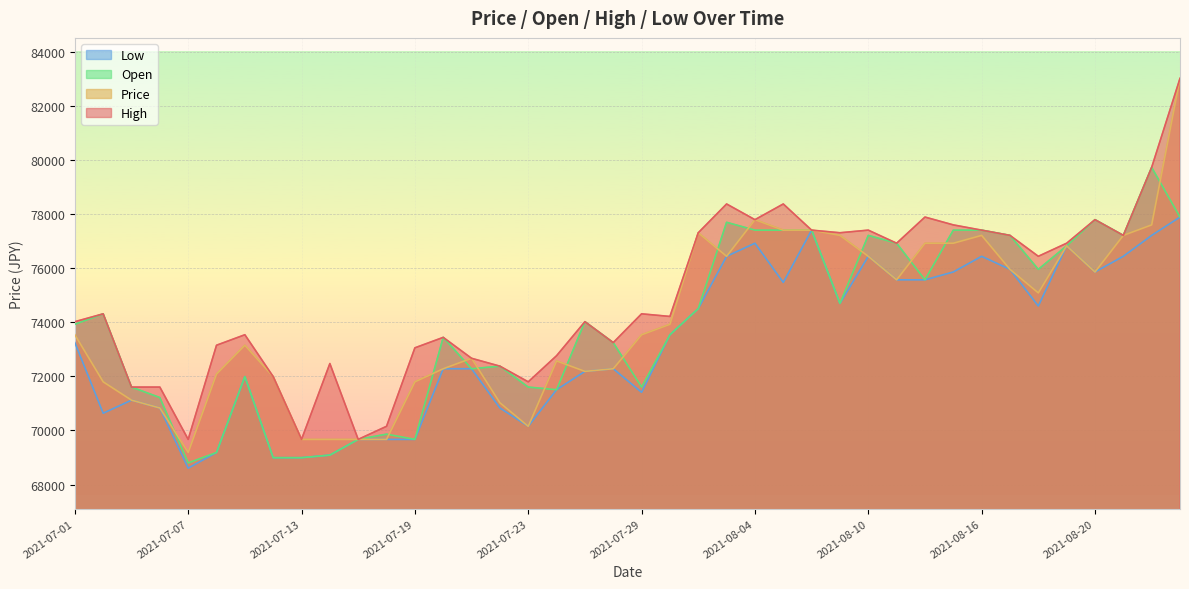

True or false: Open and High cross at least once.

False